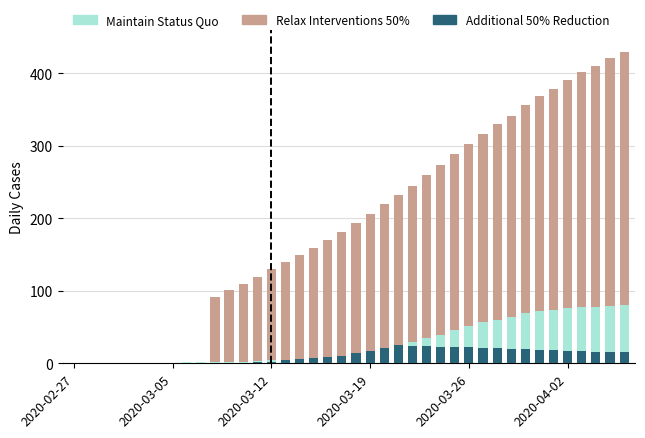

What is the spread (max minus min) of values at 30?

248.6